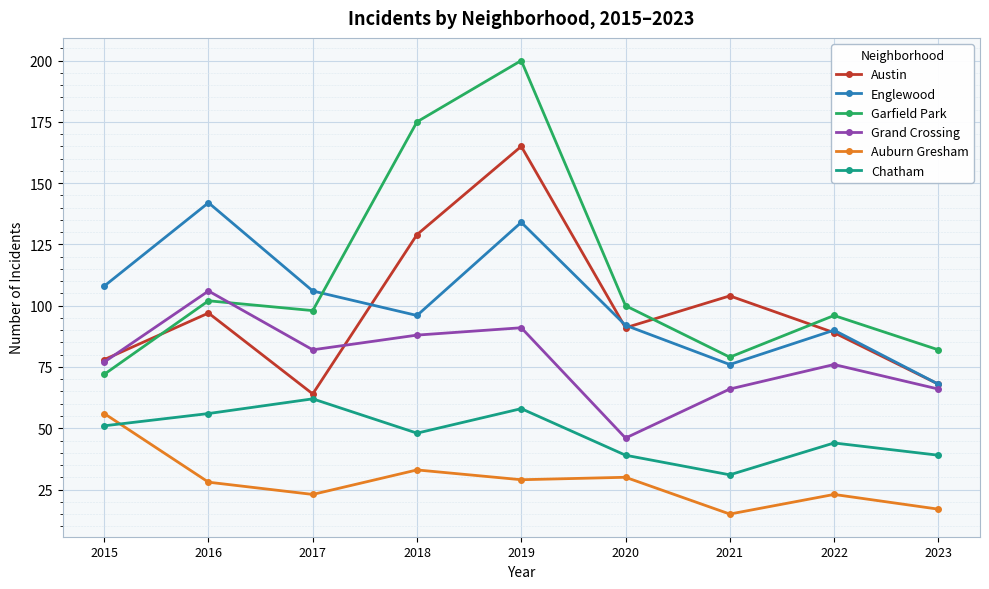

What is the sum of the Garfield Park values at 2016 and 2023?

184